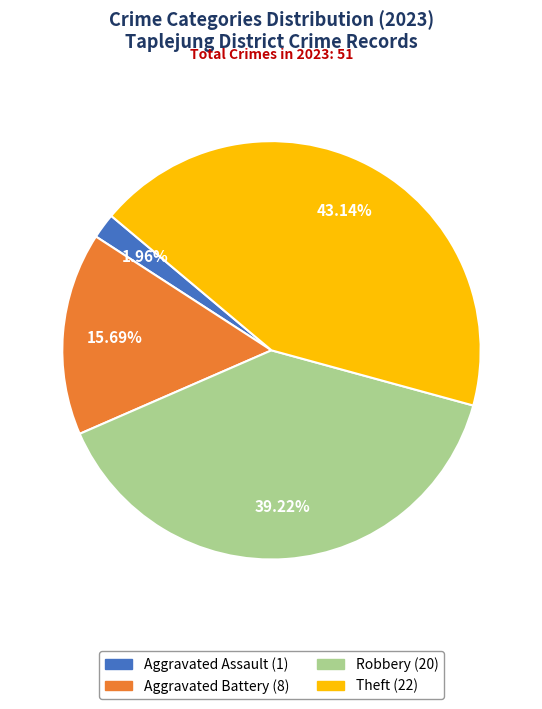

What is the smallest slice in the pie chart?

Aggravated Assault